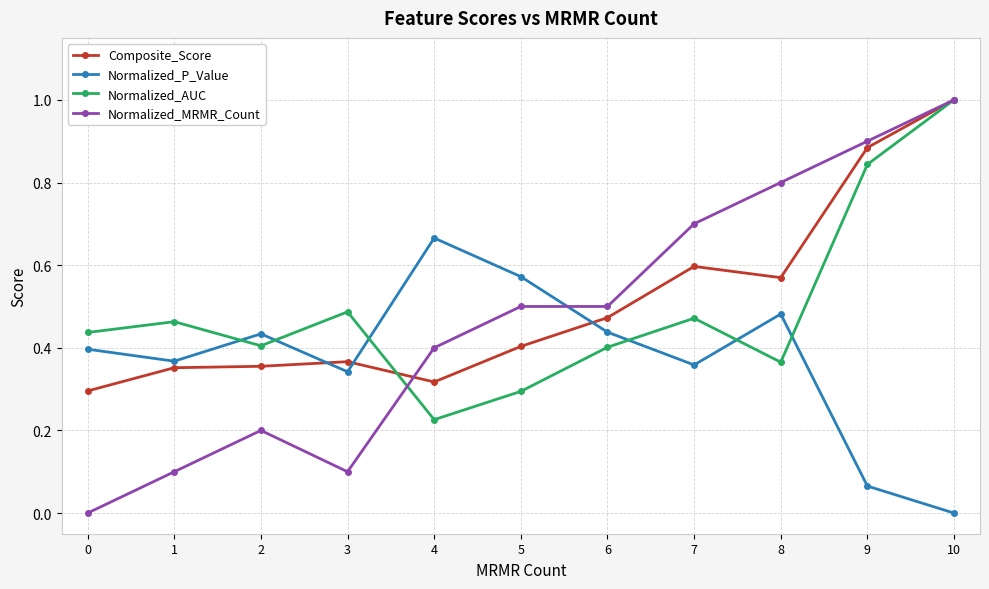

What is the total value across all series at 6?

1.8